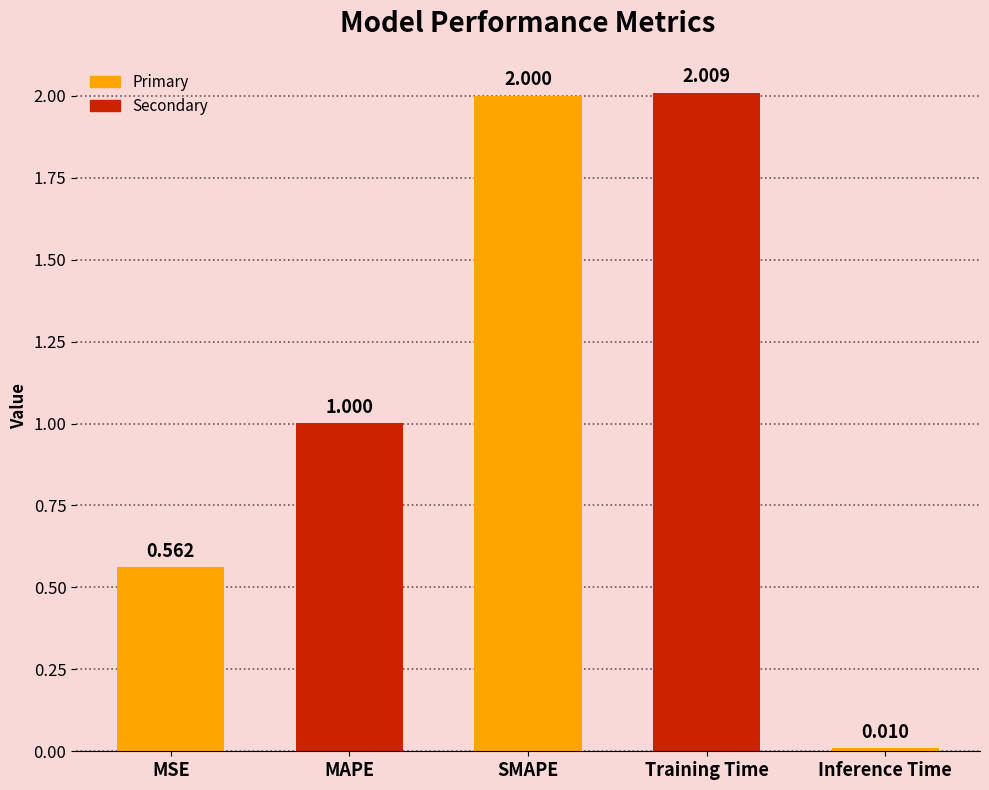

The value at SMAPE is 2.0. True or false?

True